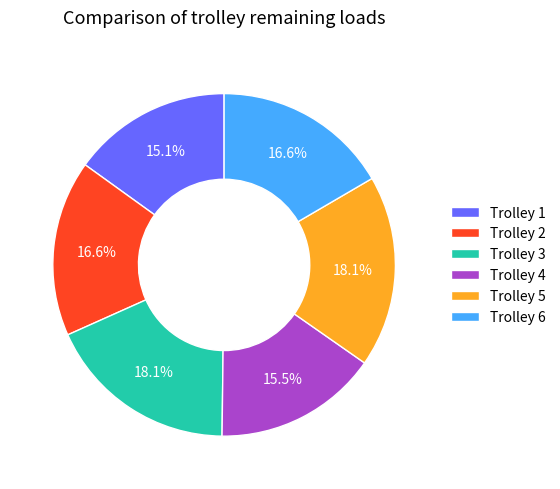

How much of the chart is everything except Trolley 5?

81.9%